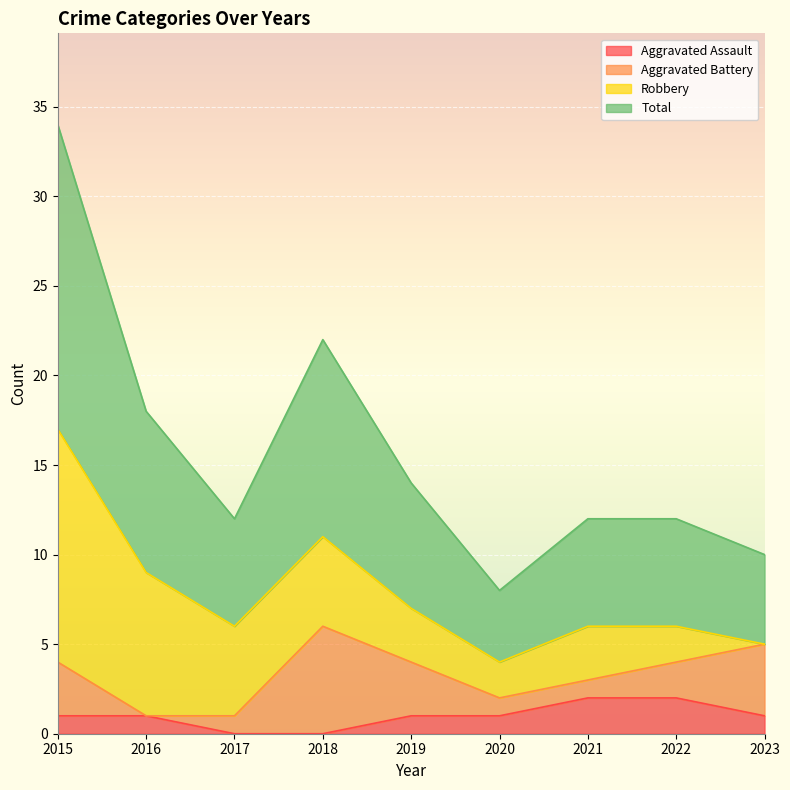

True or false: Total and Aggravated Assault cross at least once.

False